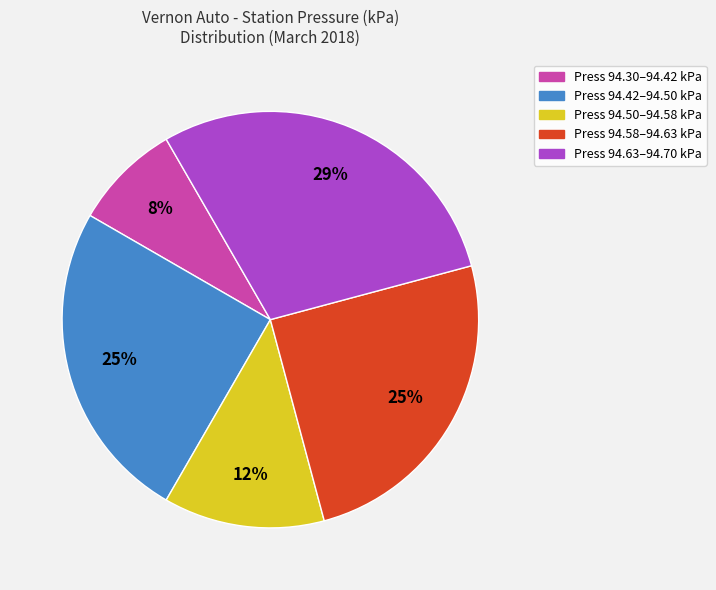

Does any single category account for the majority?

No